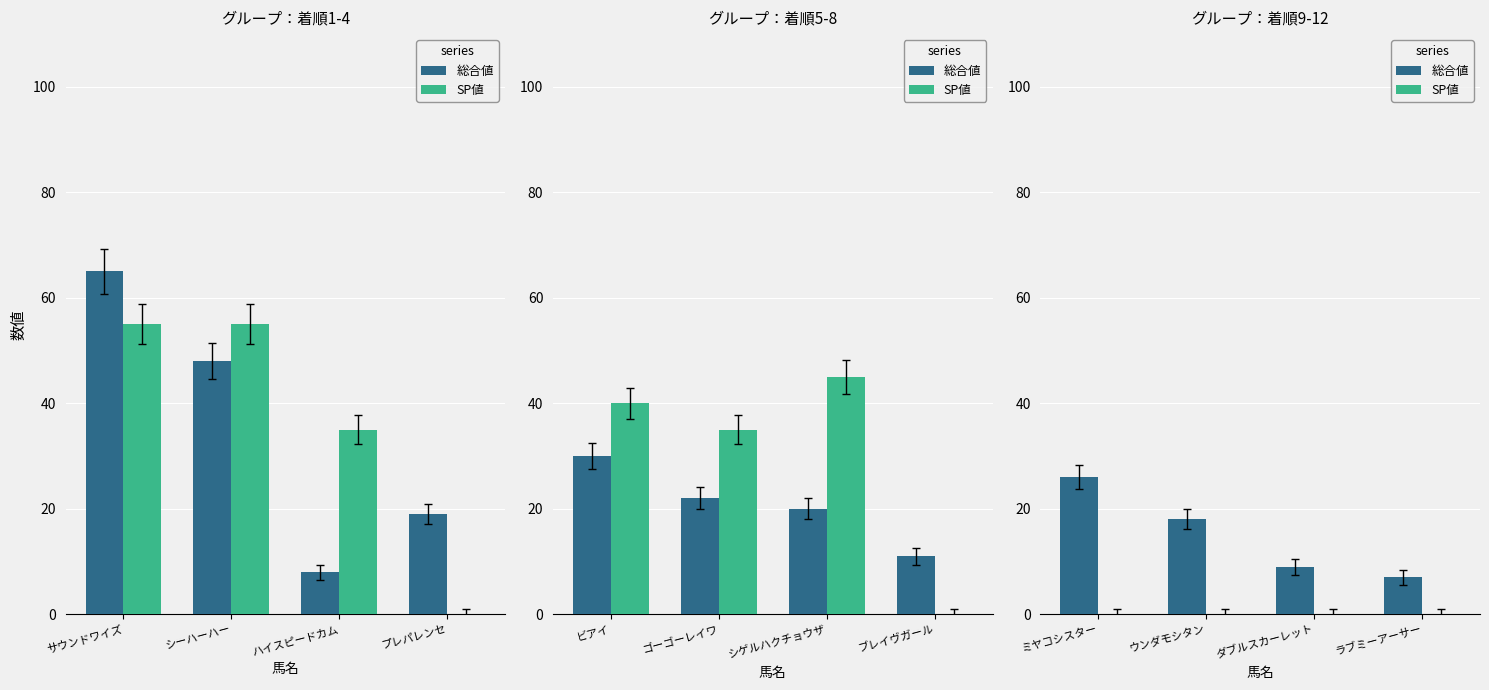

What is the label of the 4th bar from the left?

ラブミーアーサー